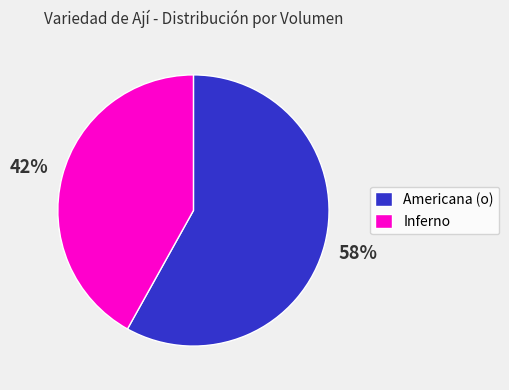

To the nearest percent, what is the combined percentage of Inferno and Americana (o)?

100%